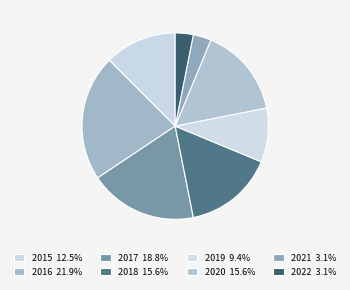

Does any single category account for the majority?

No